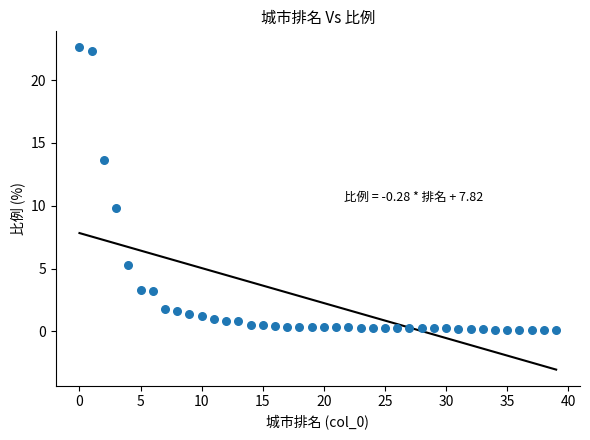

What is the range of Y values (max minus min)?

22.5